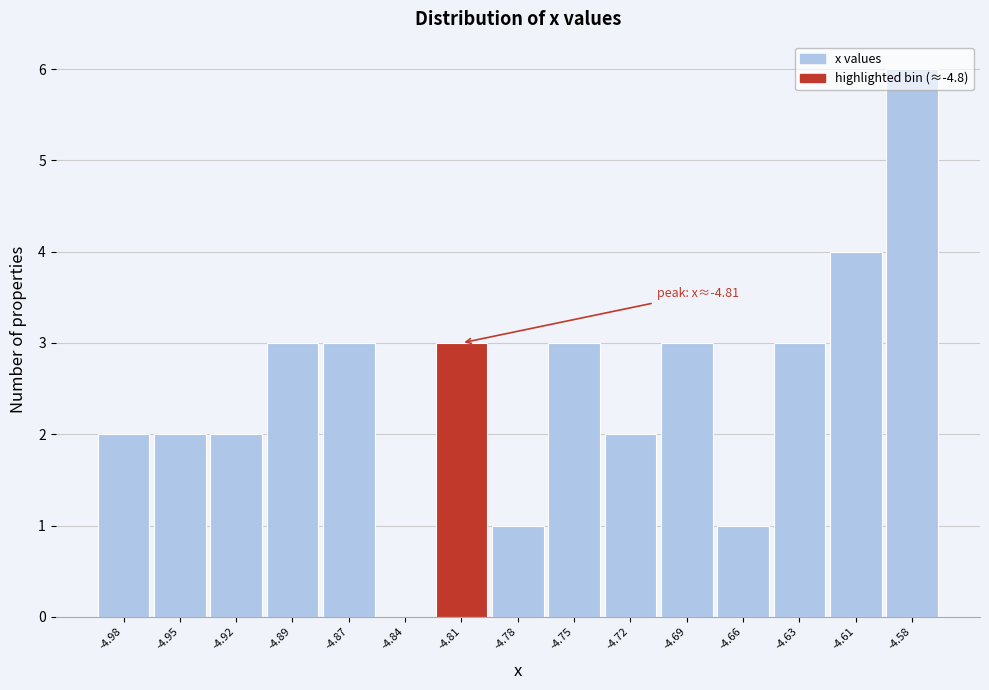

The value at -4.75 is 3. True or false?

True